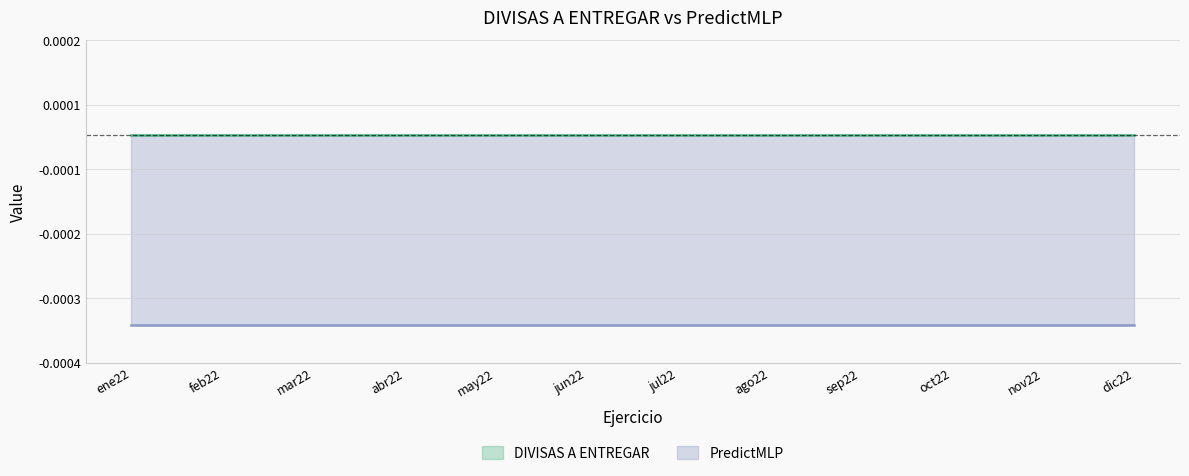

Rank the series at mar22 from lowest to highest value.

PredictMLP, DIVISAS A ENTREGAR